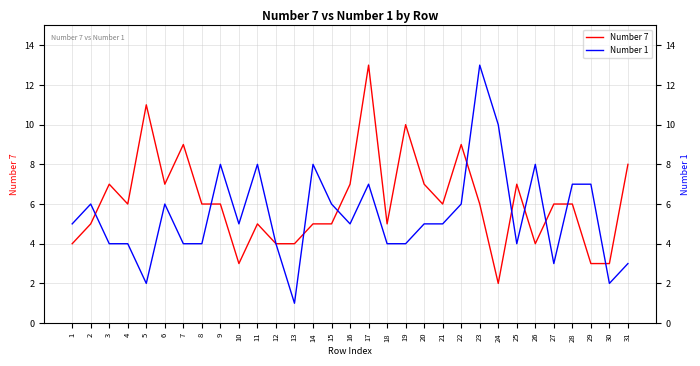

What is the value of the Number 1 point at the 16th from the left?

5